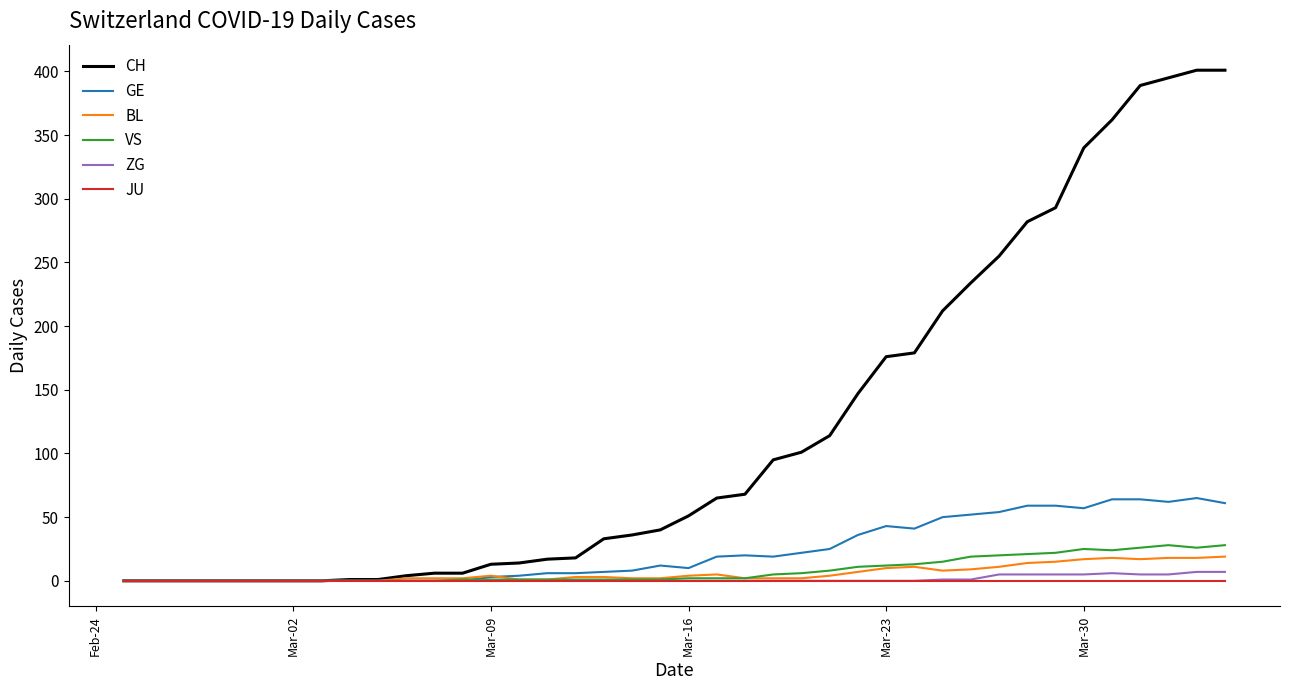

Which series has the largest total across all categories?

CH